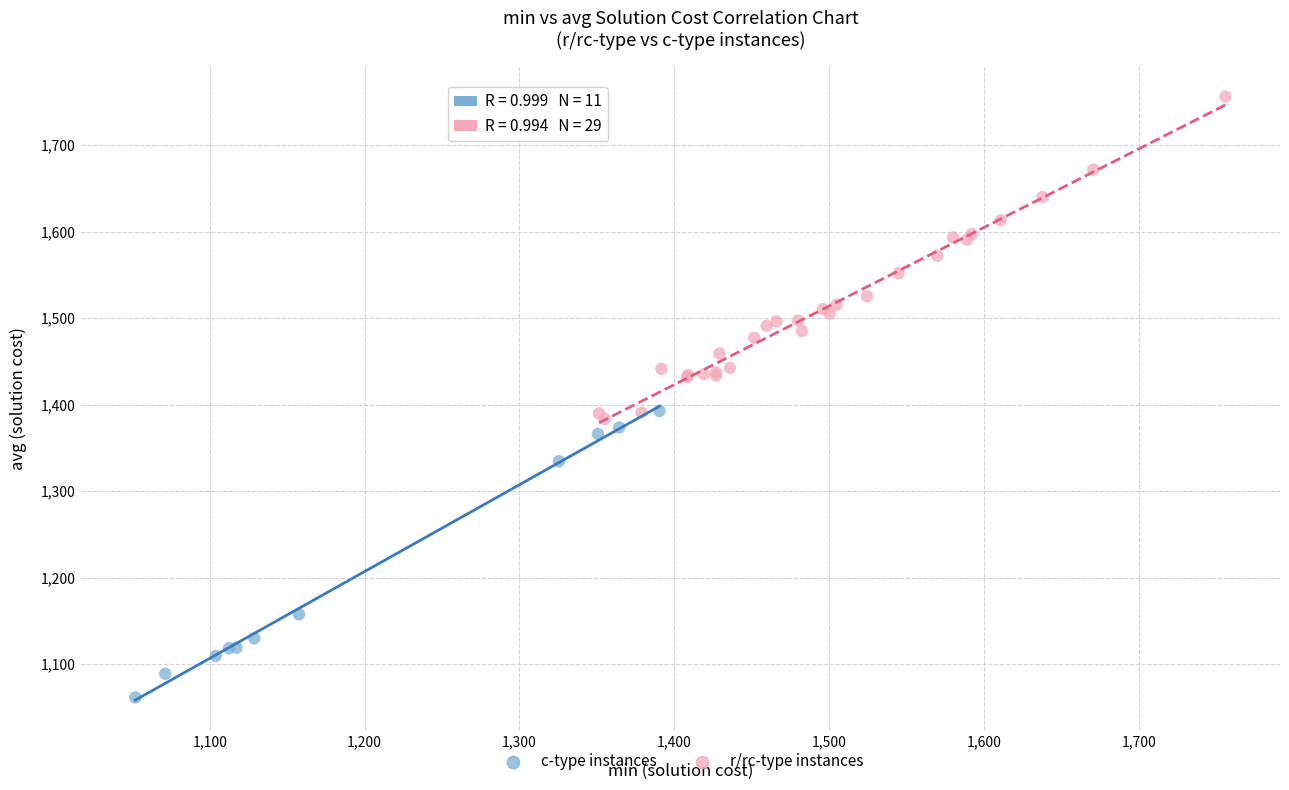

Which series contains the lowest Y value?

c-type instances